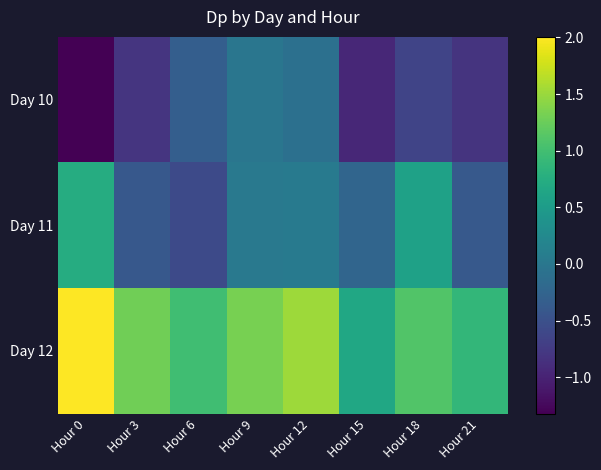

Reading left to right, extract all data points from this chart.

Day 10: Hour 0=-1.3	Hour 3=-0.8	Hour 6=-0.3	Hour 9=-0.0	Hour 12=-0.1	Hour 15=-1.0	Hour 18=-0.6	Hour 21=-0.8
Day 11: Hour 0=0.7	Hour 3=-0.4	Hour 6=-0.6	Hour 9=0.0	Hour 12=0.0	Hour 15=-0.2	Hour 18=0.6	Hour 21=-0.4
Day 12: Hour 0=2.0	Hour 3=1.3	Hour 6=1.0	Hour 9=1.3	Hour 12=1.5	Hour 15=0.7	Hour 18=1.1	Hour 21=0.9